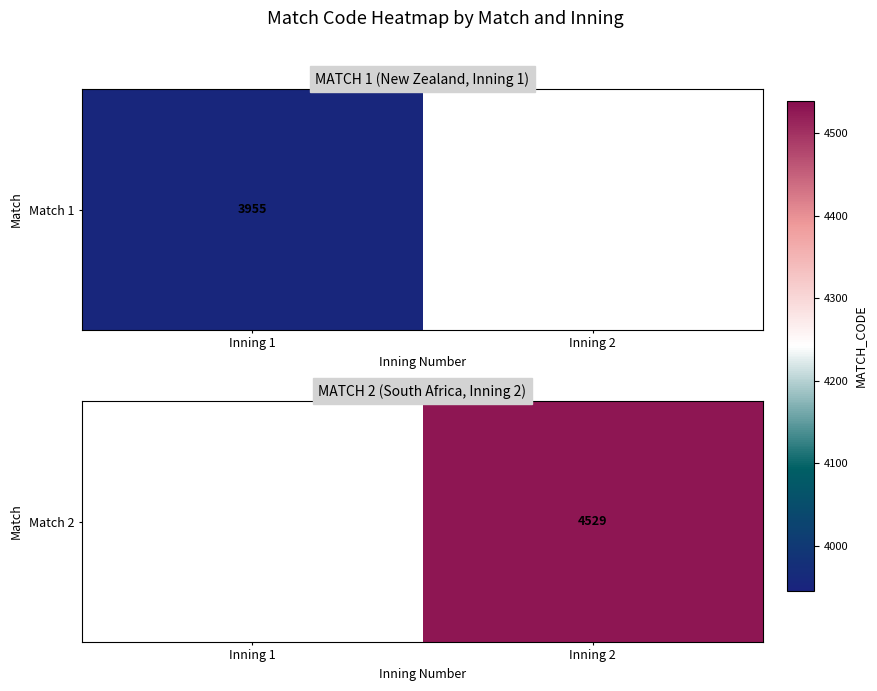

How many series are shown in this chart?

1